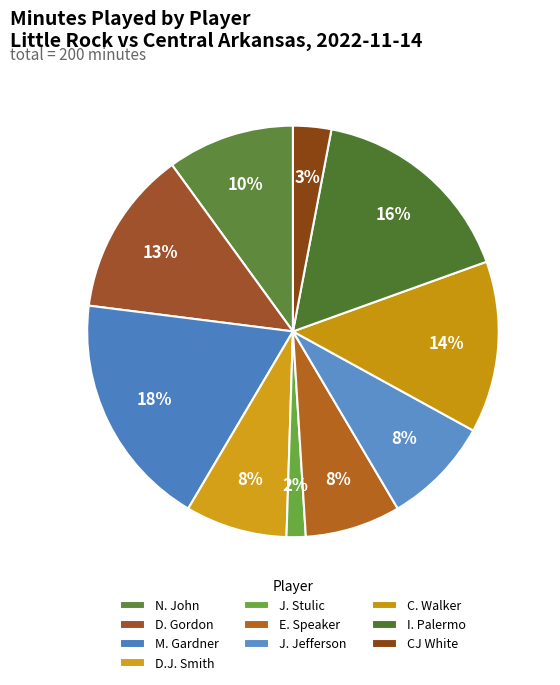

Is there a majority slice in this chart?

No